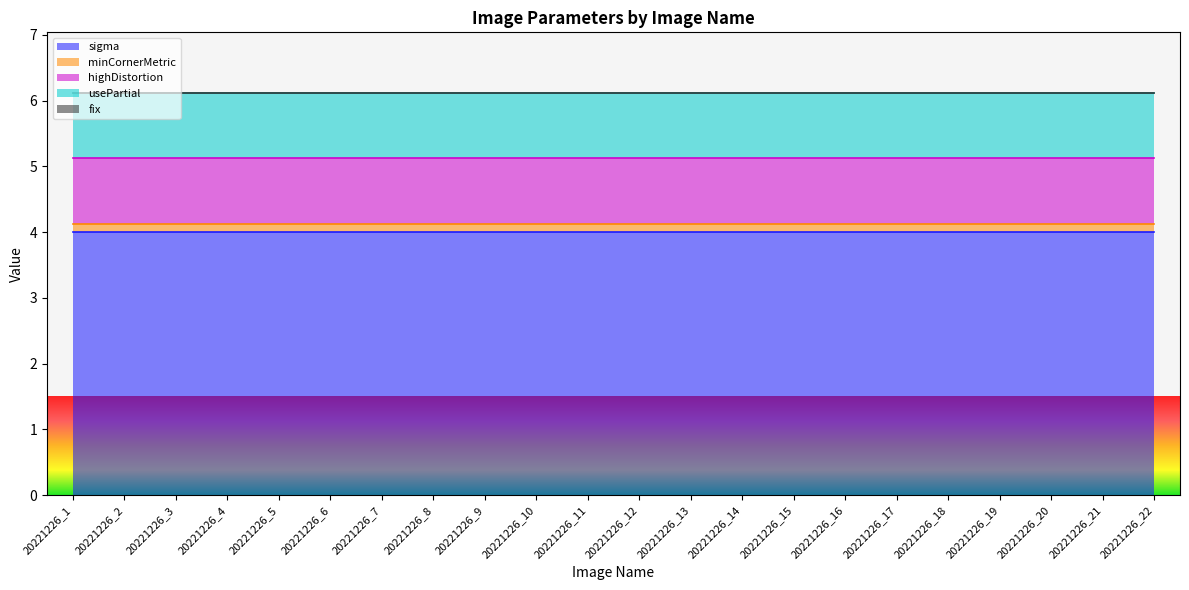

The value of minCornerMetric at 20221226_19 is 0.1. True or false?

True